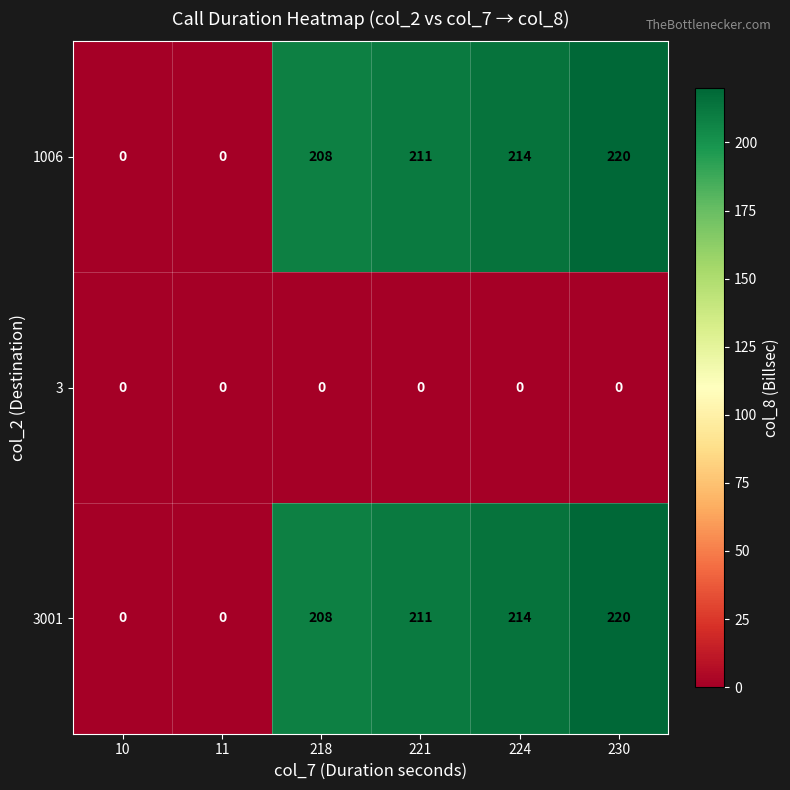

Reading left to right, what are all the values shown in this chart?

1006: 0	0	208	211	214	220
3: 0	0	0	0	0	0
3001: 0	0	208	211	214	220